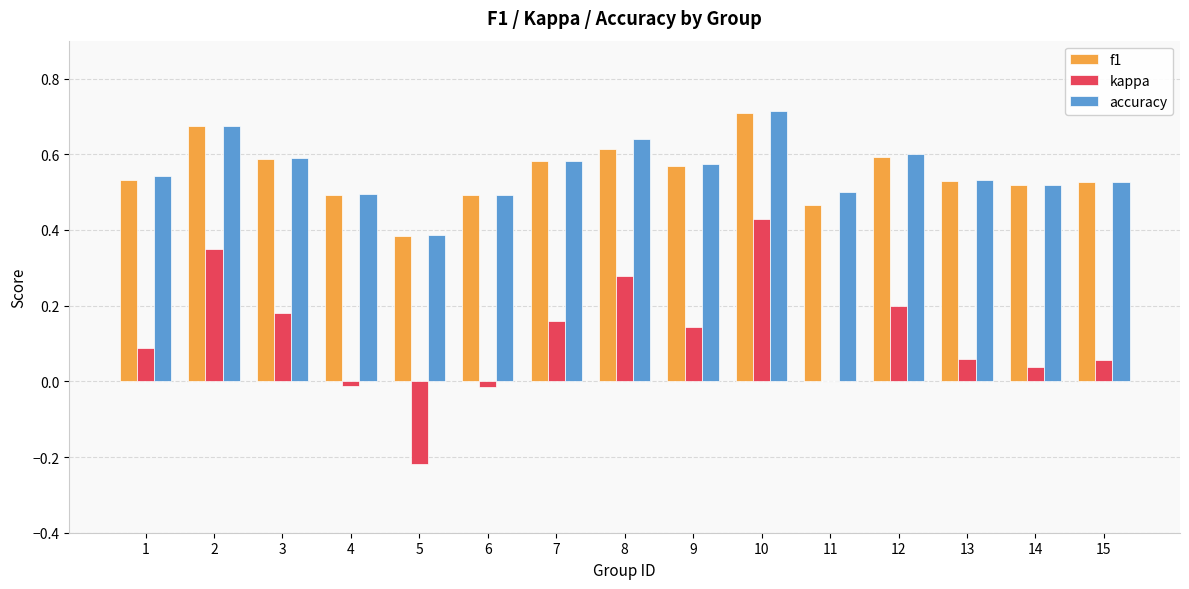

Which label corresponds to the largest value in the chart?

10